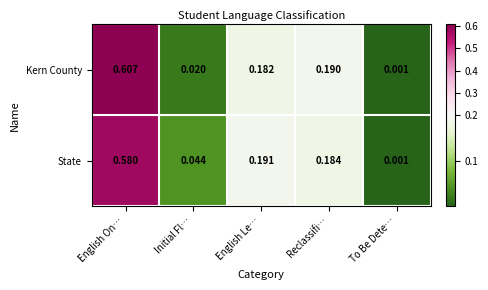

Which category has the highest value in the Kern County series?

English On…